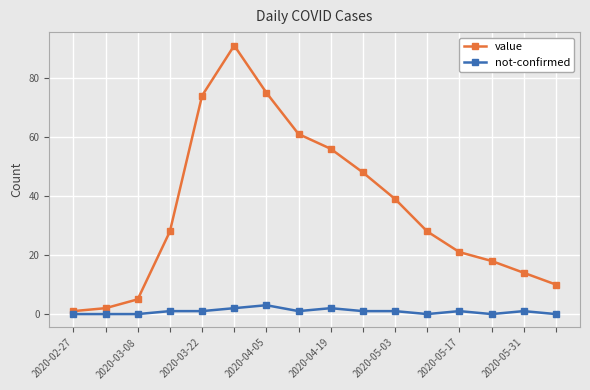

What are all the series names shown in the legend?

value, not-confirmed